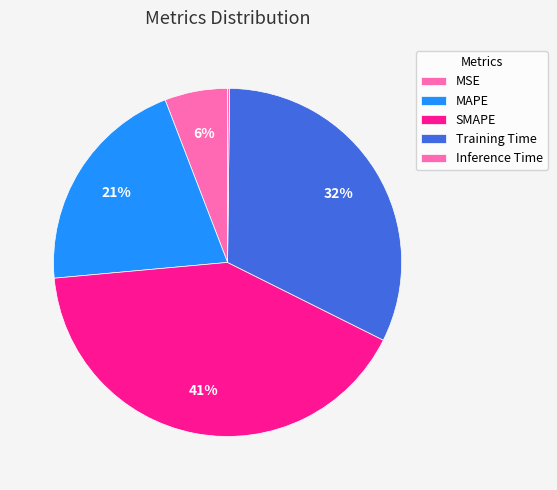

Count the number of slices in the pie.

5